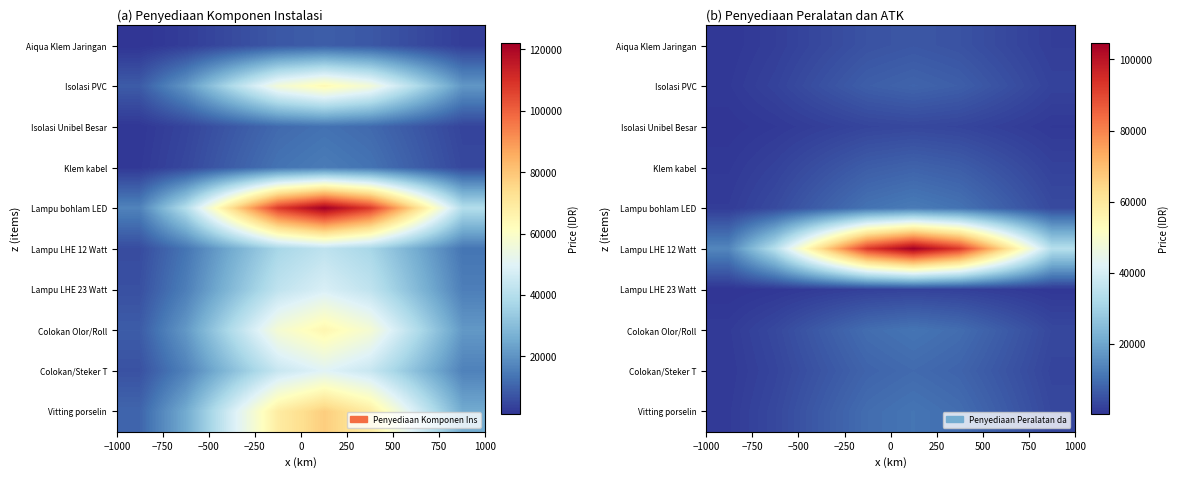

At how many categories does at least one series exceed 69518?

3